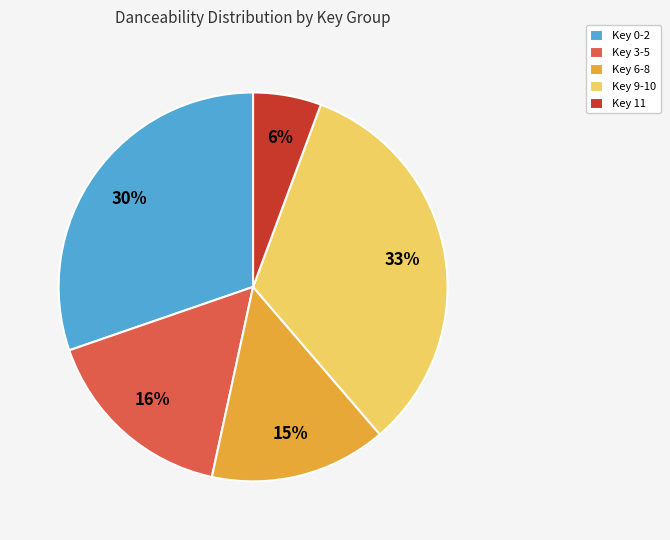

Count the number of slices in the pie.

5